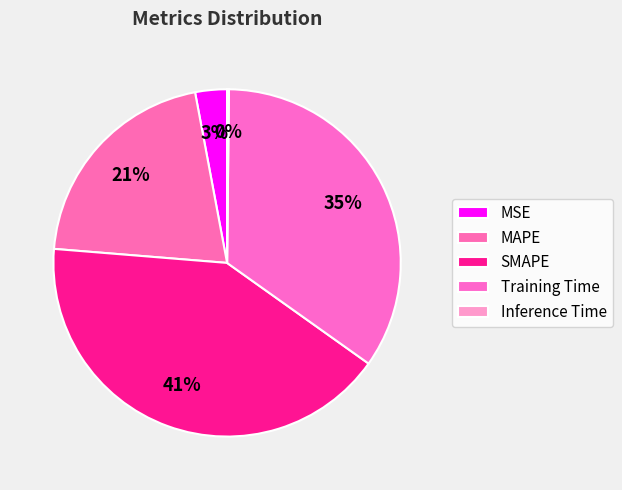

Which category has the biggest portion of the pie?

SMAPE